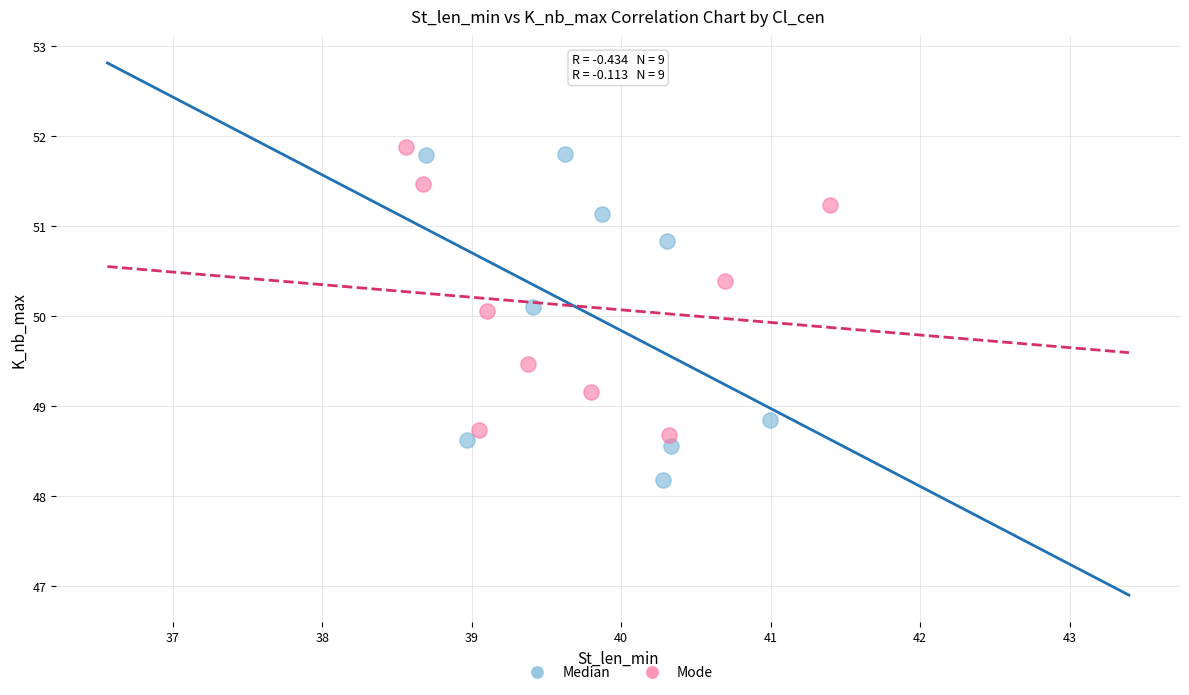

Which series has the largest Y range (max minus min)?

Median